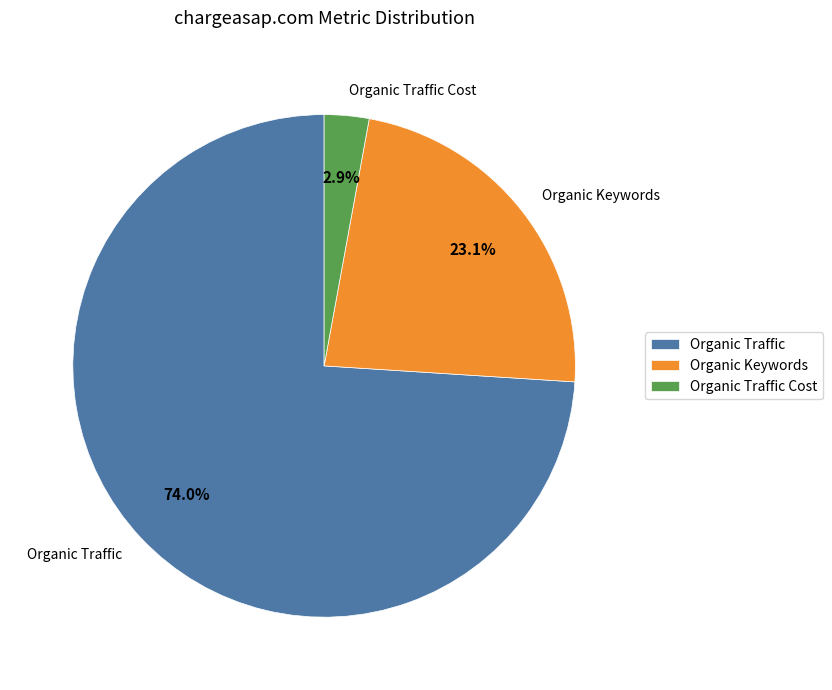

Does Organic Traffic account for over 50% of the chart?

Yes